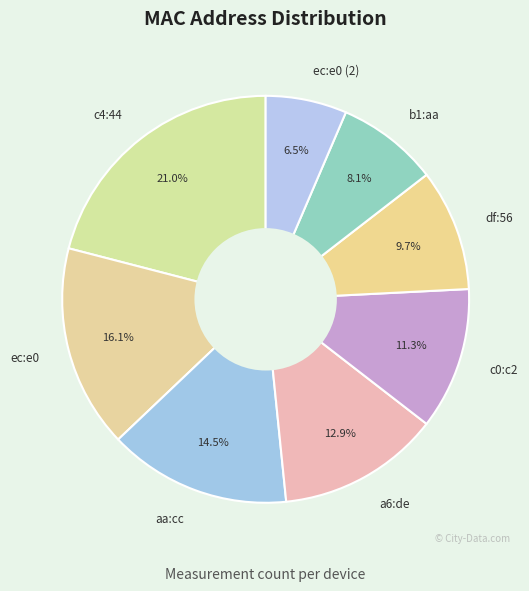

Which has a higher value, c4:44 or ec:e0 (2)?

c4:44